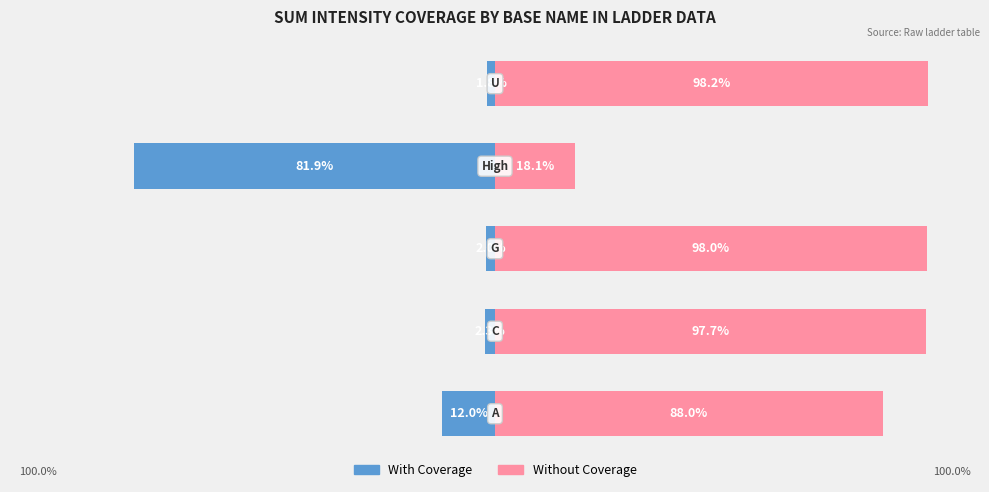

Reading left to right, transcribe all the data shown in this chart.

With Coverage: 0=-12.0	1=-2.3	2=-2.0	3=-81.9	4=-1.8
Without Coverage: 0=88.0	1=97.7	2=98.0	3=18.1	4=98.2